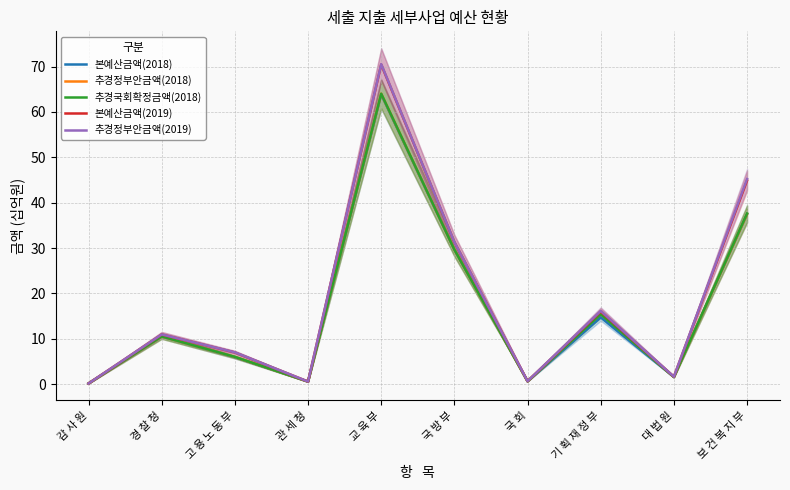

Which series changed the most between 고 용 노 동 부 and 국 회?

추경정부안금액(2019)